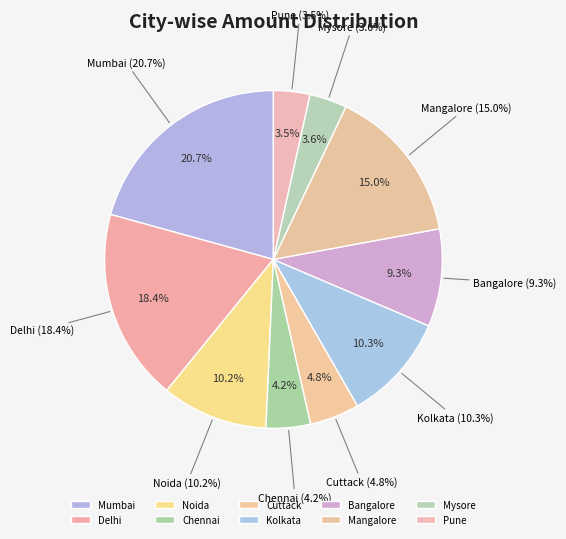

How many slices are in this pie chart?

10